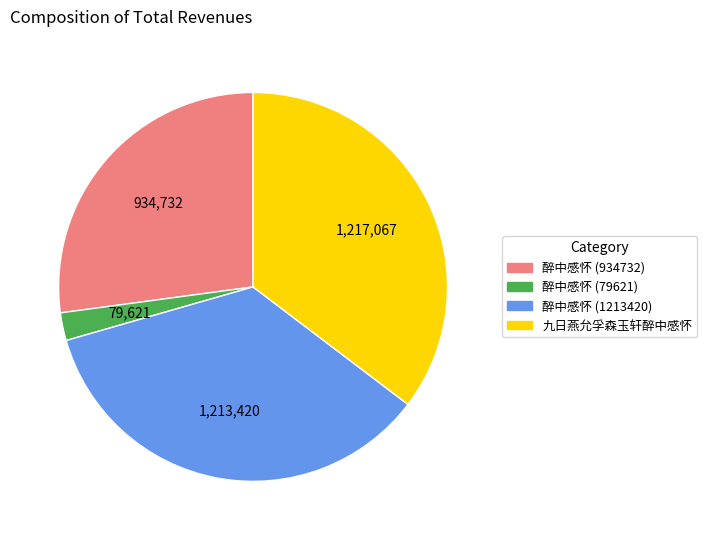

True or false: 九日燕允孚森玉轩醉中感怀 accounts for 35% of the total.

True